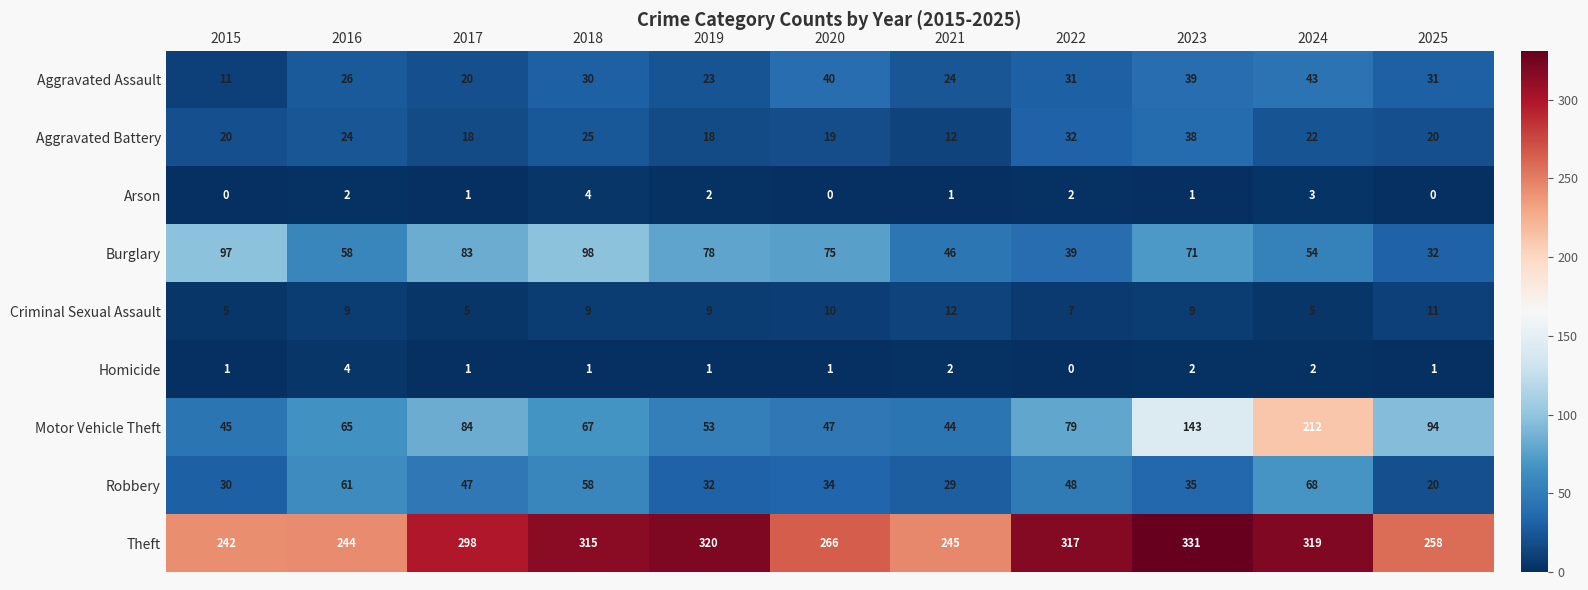

How many series are shown in this chart?

9